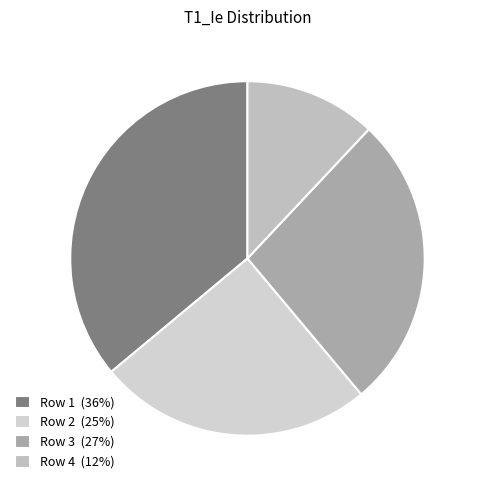

How many segments does this pie chart have?

4